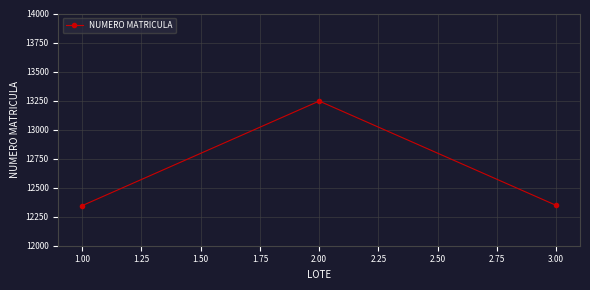

What is the average value?

12646